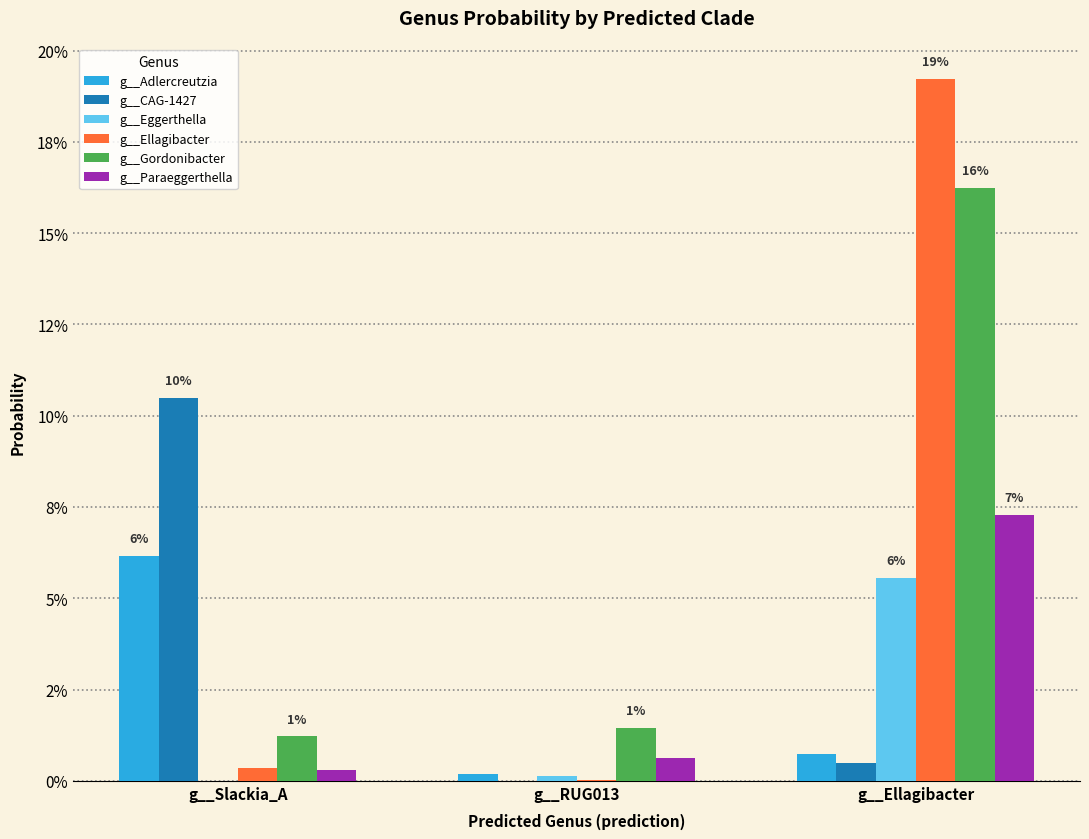

Which series has the largest range (max minus min)?

g__Ellagibacter